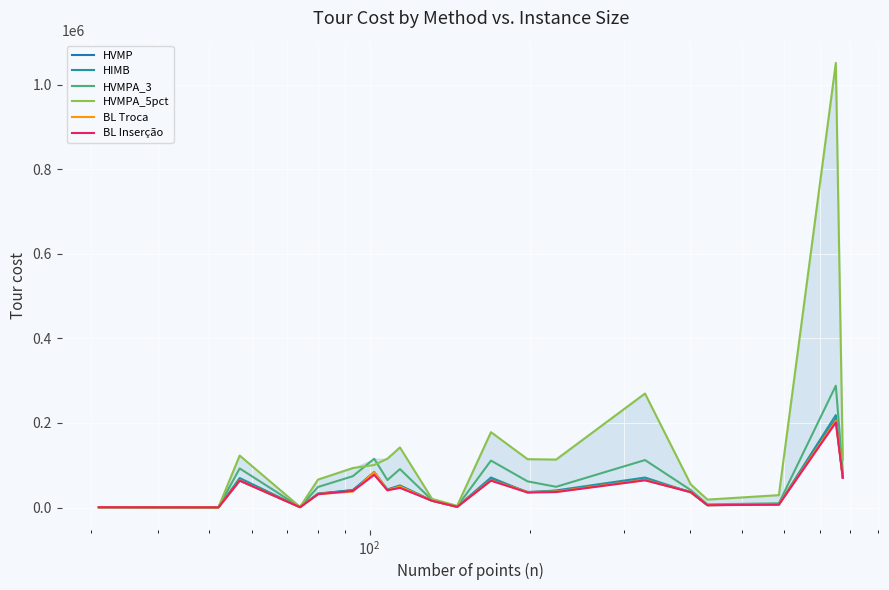

How many interior local valleys does the HIMB series have?

6